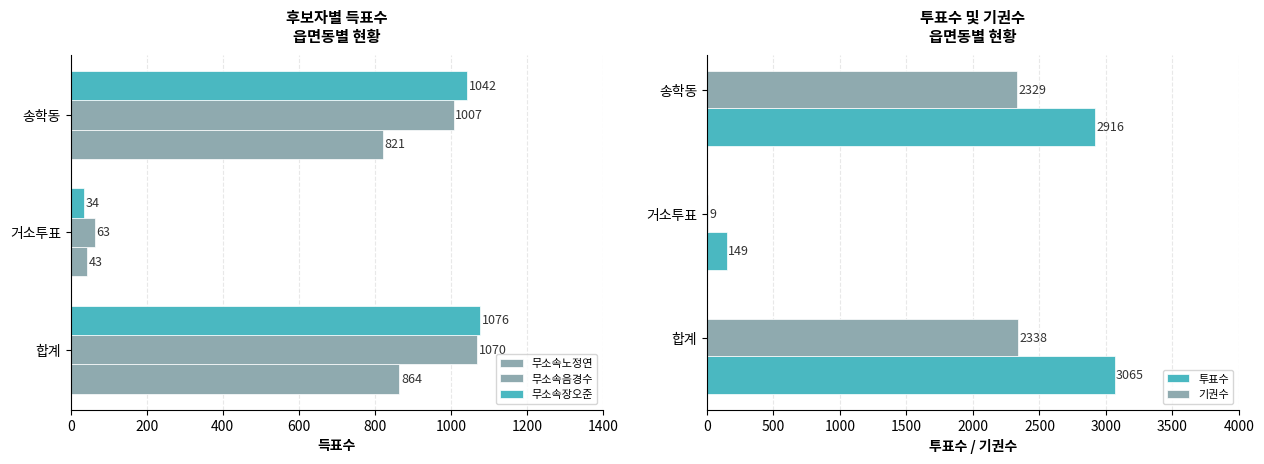

How many data points does each series have?

3